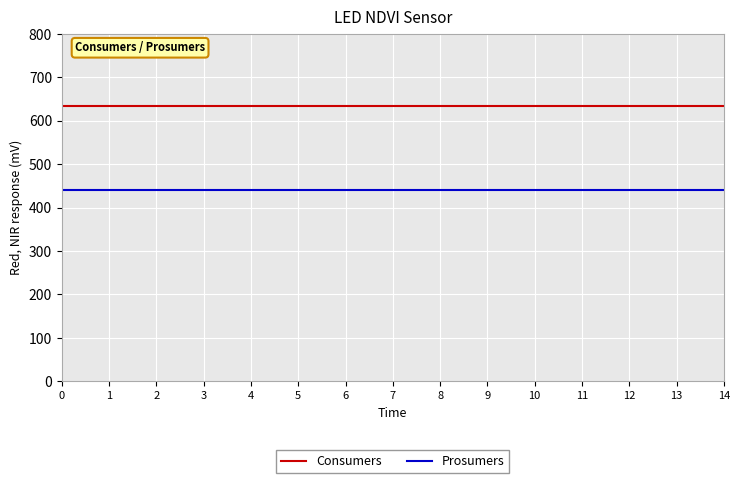

What is the average value of the Consumers series?

635